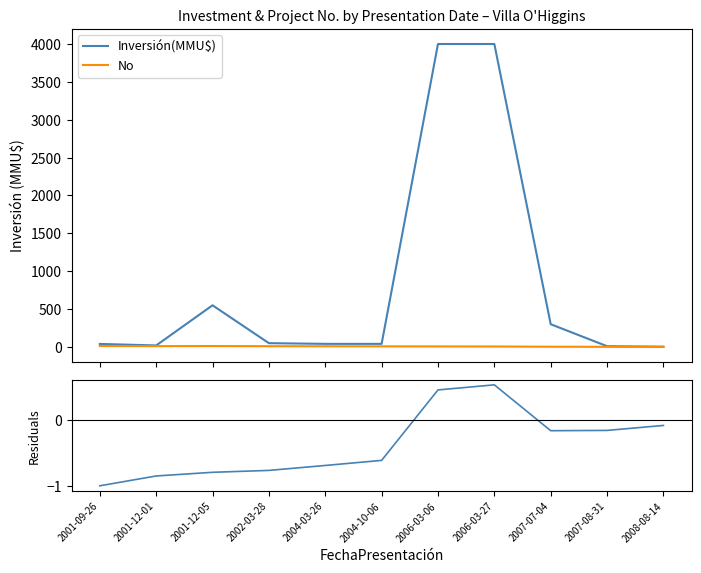

Between 2007-08-31 and 2006-03-06, which is larger?

2006-03-06